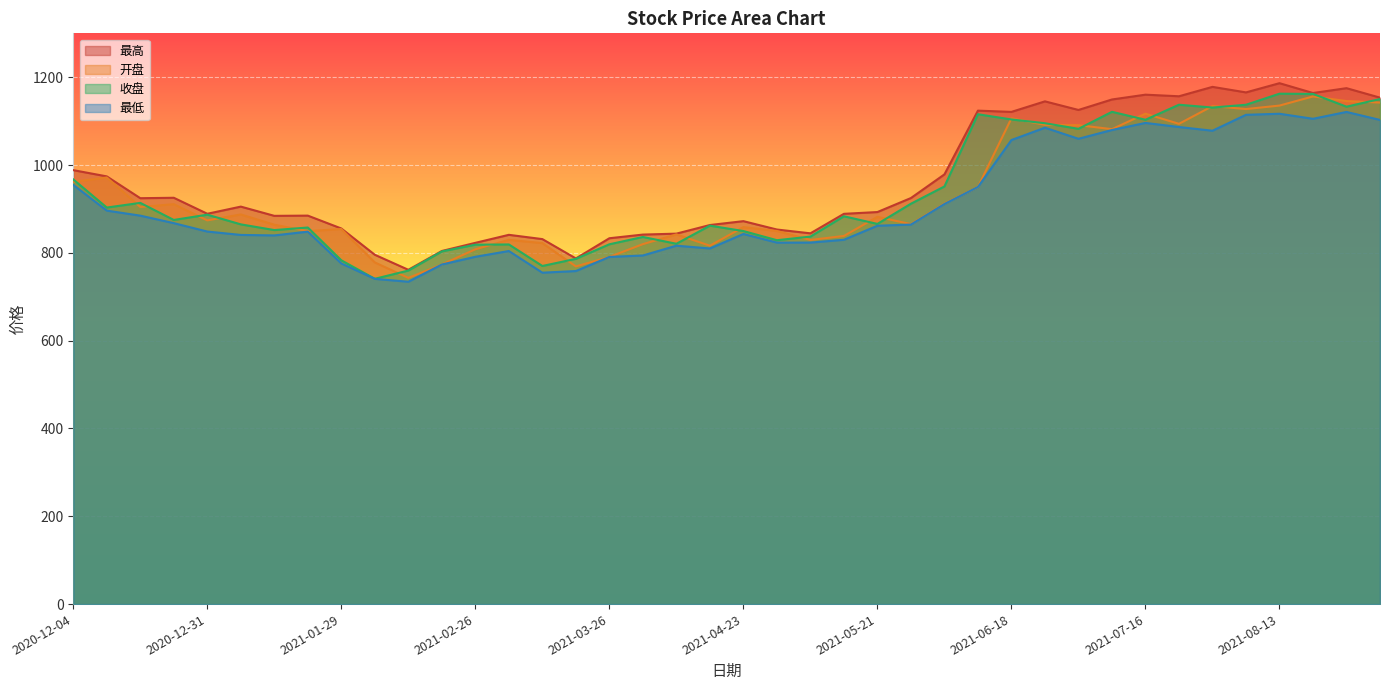

At which category is the sum across all series the highest?

2021-08-13